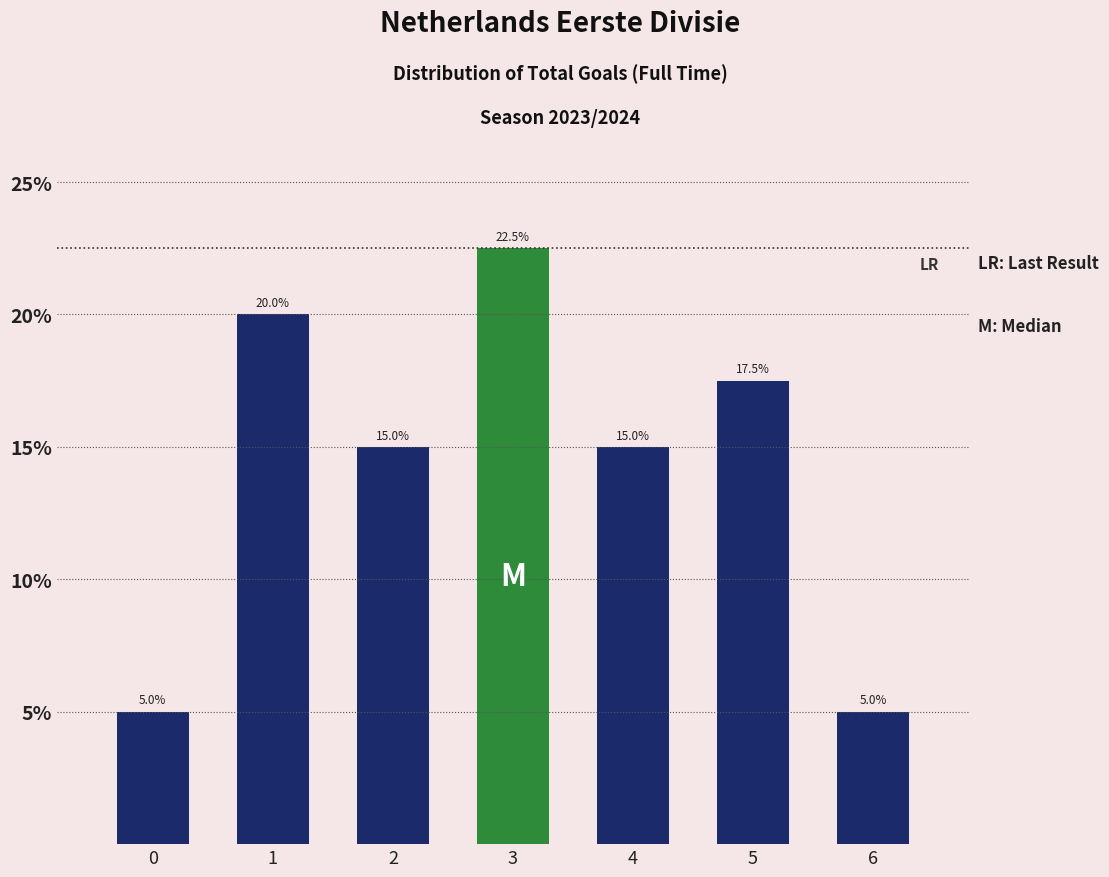

Does the chart contain any negative values?

No